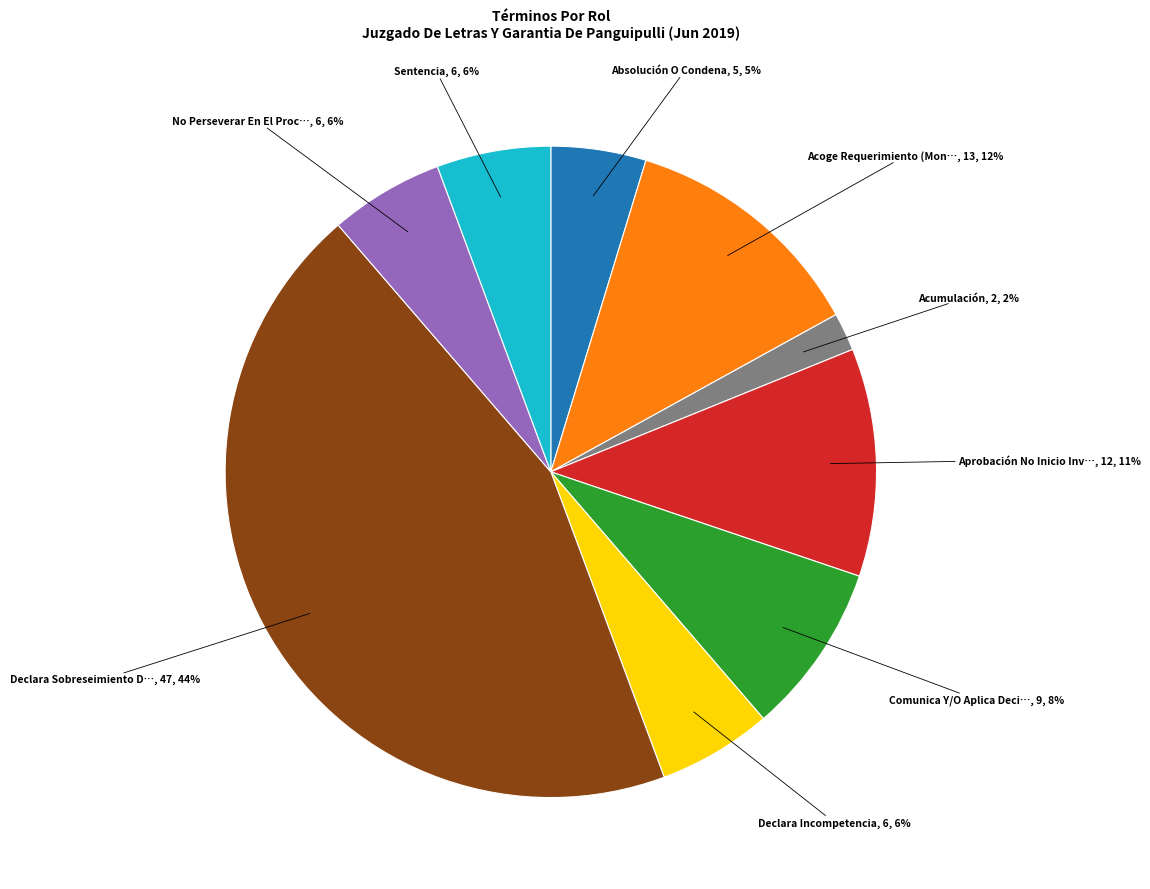

Does any single category account for the majority?

No